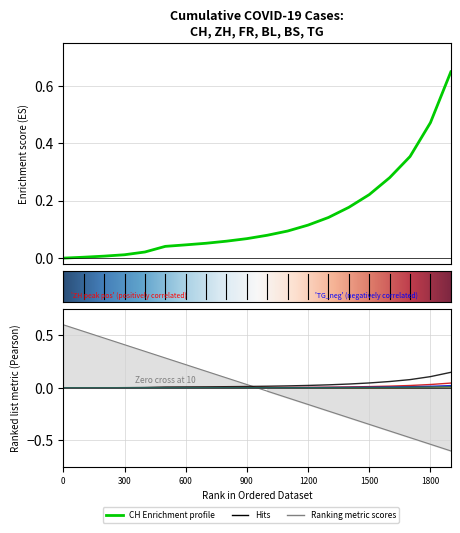

Which series changed the most between 2020-06-14 and 2020-09-13?

CH